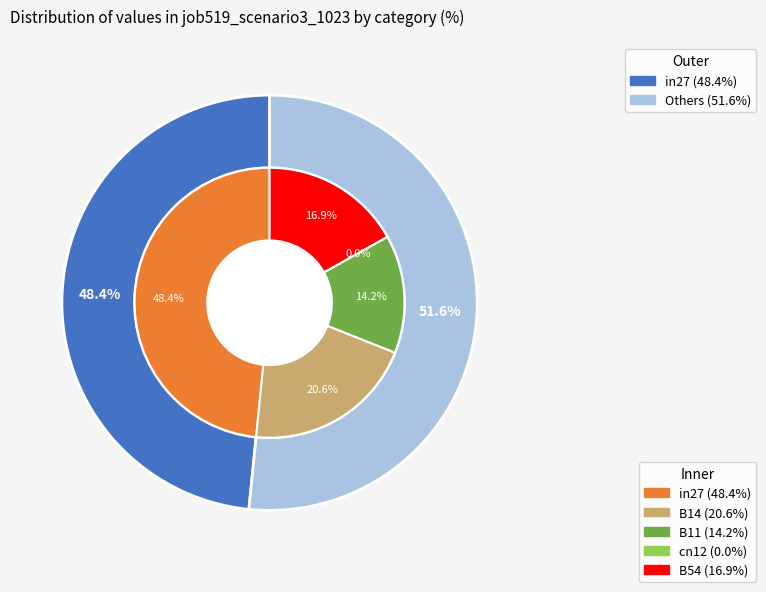

Rank the categories by value from highest to lowest.

in27, B14, B54, B11, cn12